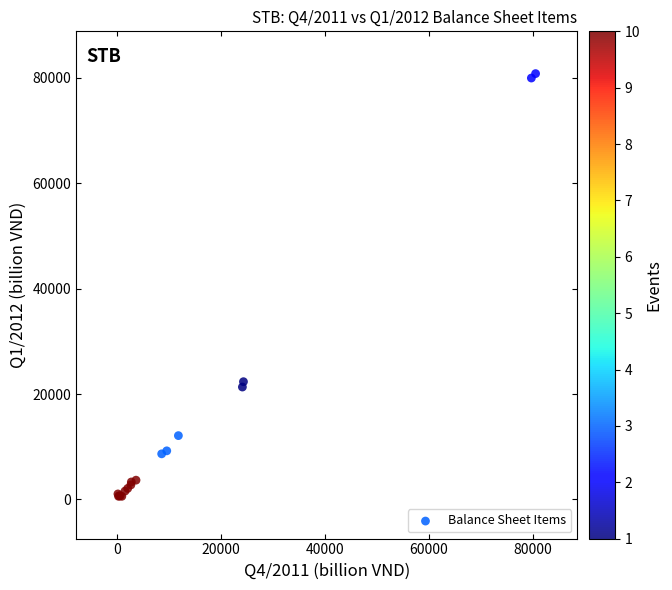

What Y value in the scatter plot is closest to 40702?

22339